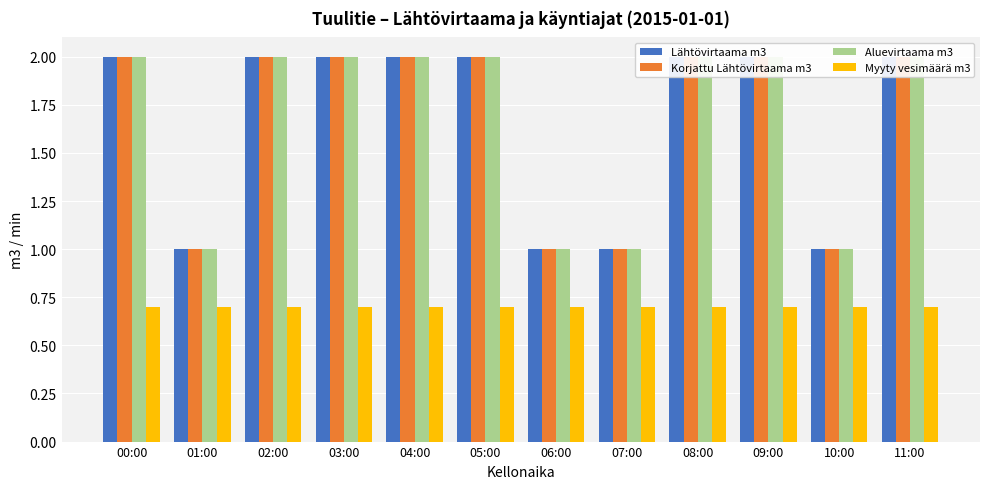

What is the difference between the second highest and minimum values in the Korjattu Lähtövirtaama m3 series?

1.0